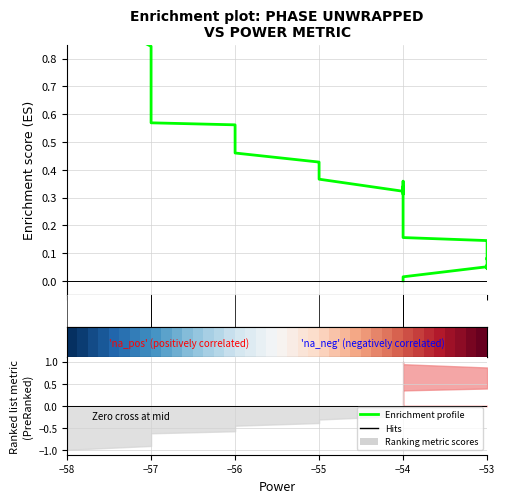

What is the total value across all series at −55?

0.9